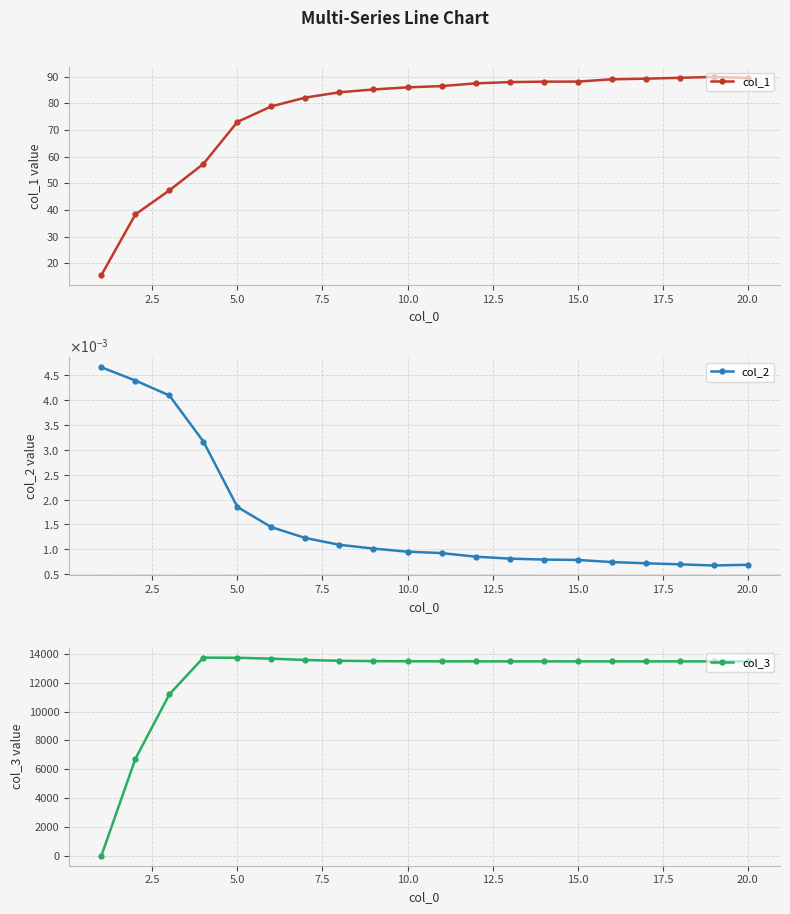

The col_1 series shows 144.5 at 15.0. True or false?

False